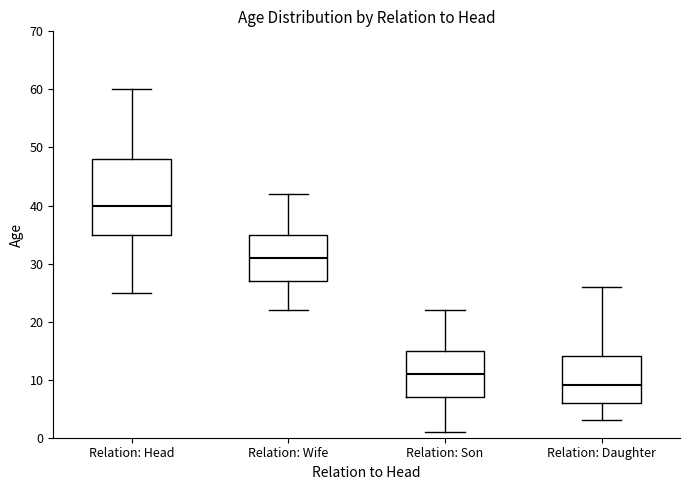

Reading left to right, transcribe this box plot: for each box, give where its median line is, the range the box spans, and where its two whiskers end, as read against the y-axis. The values are not printed on the chart, so give them approximately, as read against the axis.

Relation: Head: median 40, box 35 to 48, whiskers 25 to 60
Relation: Wife: median 31, box 27 to 35, whiskers 22 to 42
Relation: Son: median 11, box 7 to 15, whiskers 1 to 22
Relation: Daughter: median 9, box 6 to 14, whiskers 3 to 26